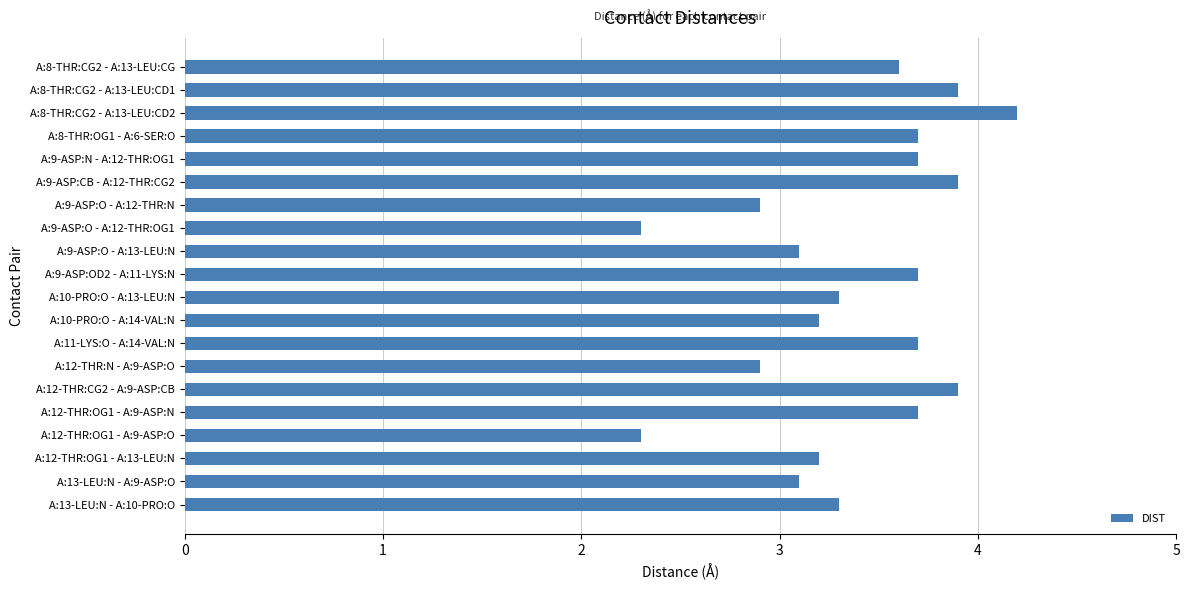

Reading bottom to top, what are all the values shown in this chart?

3.3	3.1	3.2	2.3	3.7	3.9	2.9	3.7	3.2	3.3	3.7	3.1	2.3	2.9	3.9	3.7	3.7	4.2	3.9	3.6